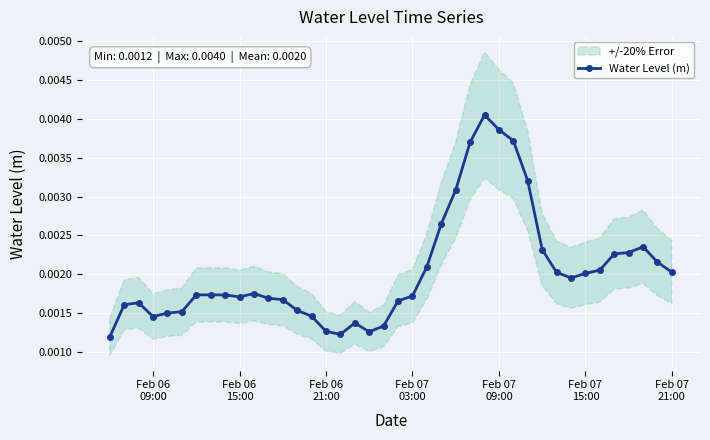

True or false: Water Level (m) has more than 2 points higher than both neighbors.

True